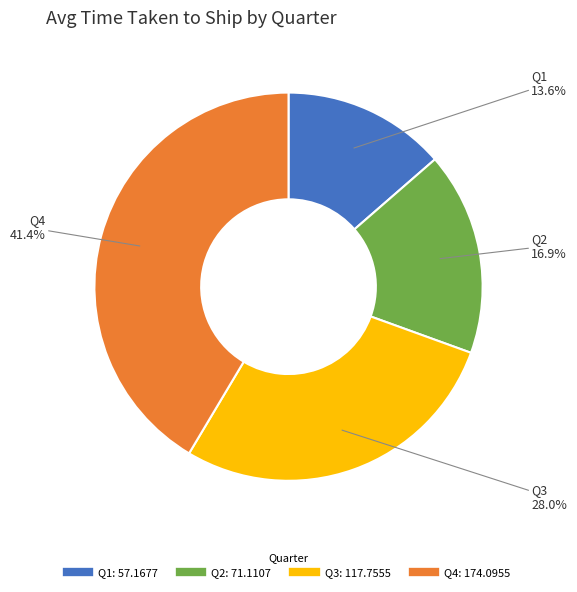

Rank the categories by value from lowest to highest.

Q1, Q2, Q3, Q4